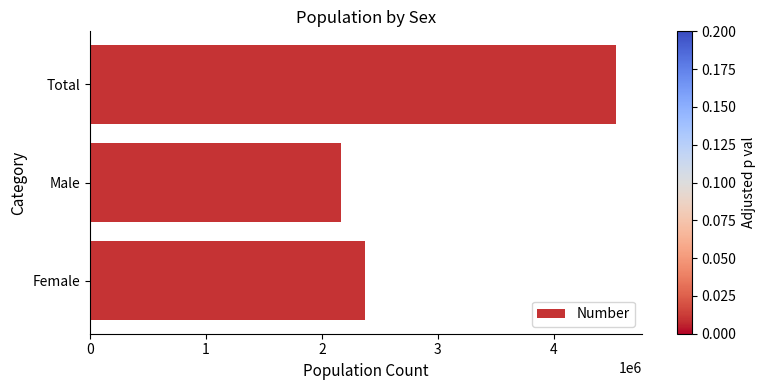

Are the bars grouped side by side (vs. stacked)?

No